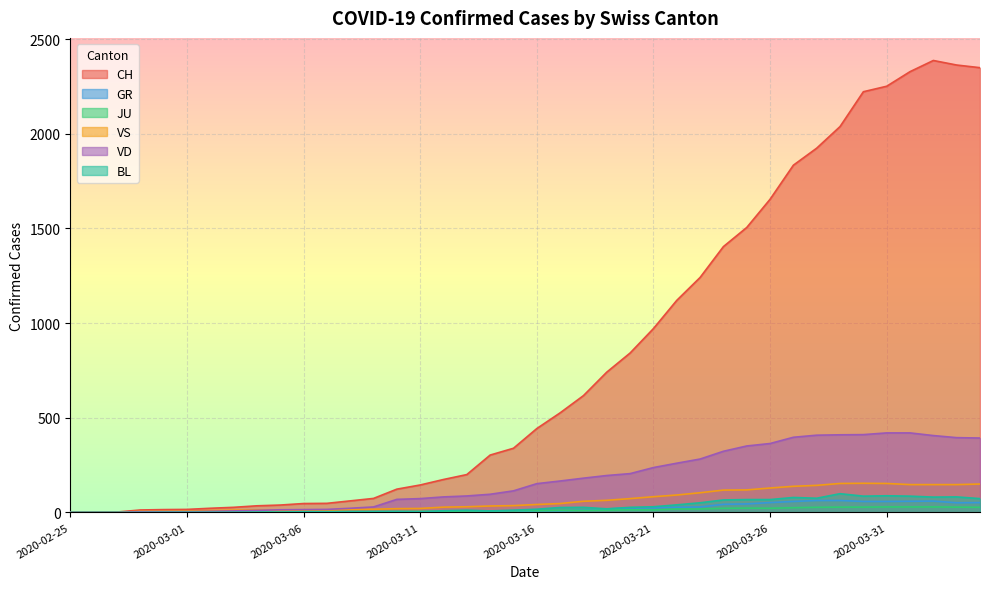

Between 2020-02-29 and 2020-03-23, which series saw the biggest shift?

CH